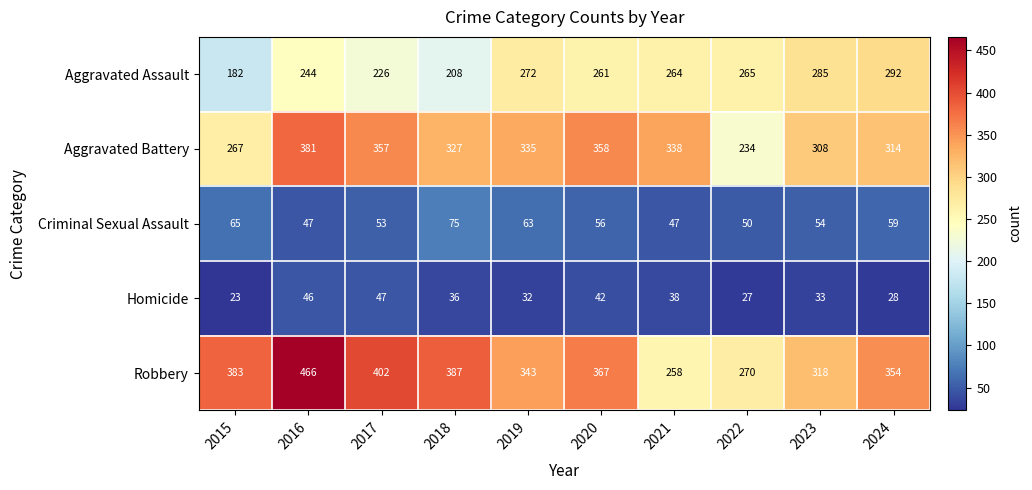

Which series has the widest spread of values?

Robbery